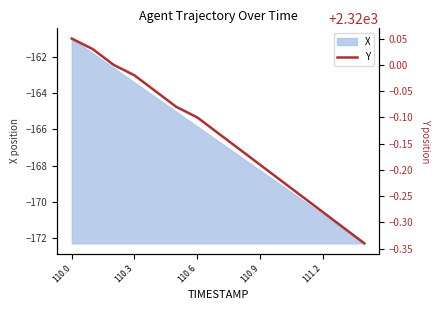

At which label is X closest to -166?

110.6